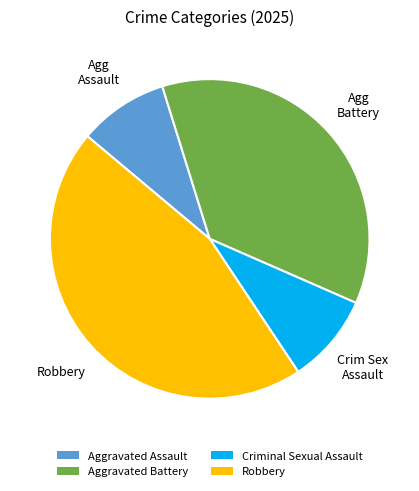

Which category has the biggest portion of the pie?

Robbery